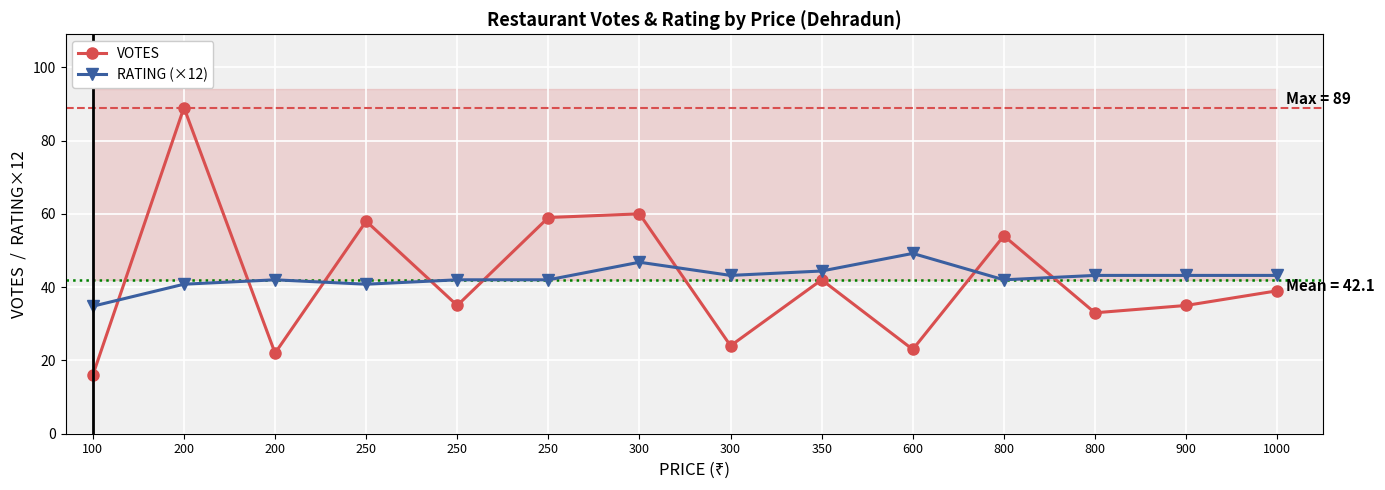

The value of VOTES at 800 is 33.0. True or false?

True